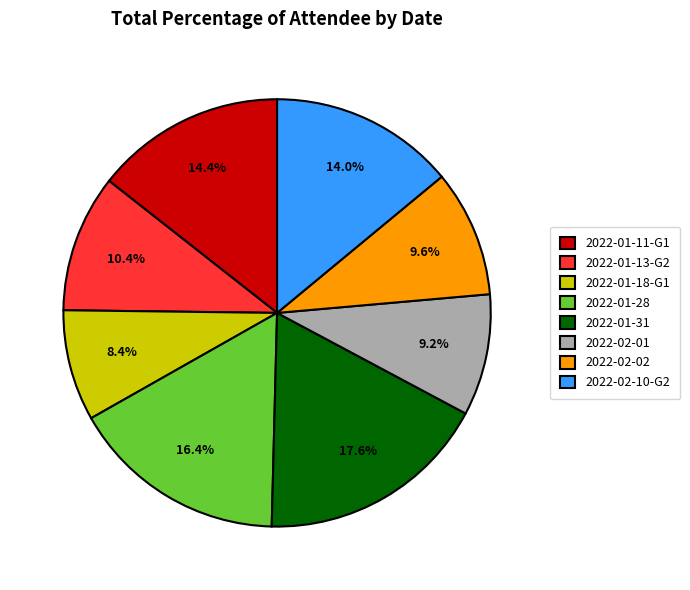

Between 2022-02-01 and 2022-01-18-G1, which is larger?

2022-02-01